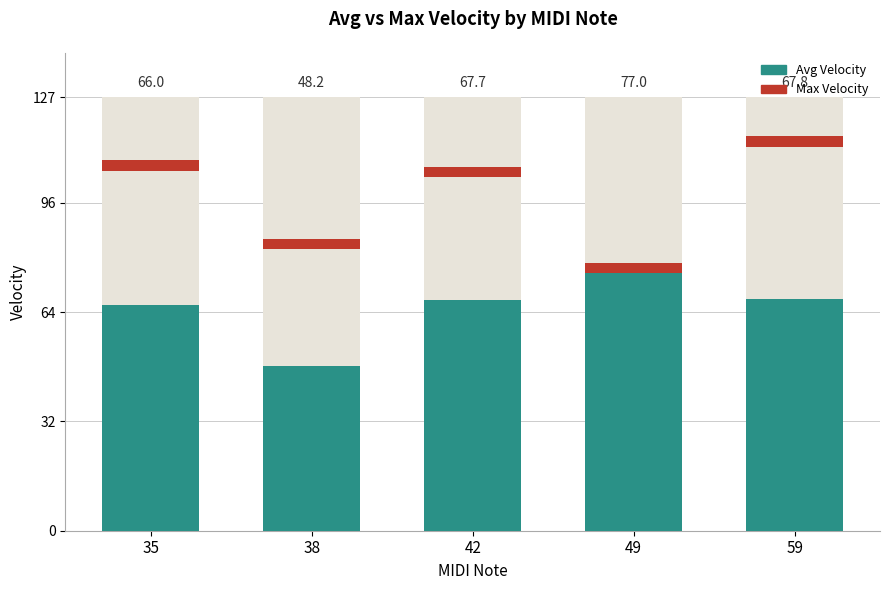

At which category does the chart reach its minimum across all series?

38